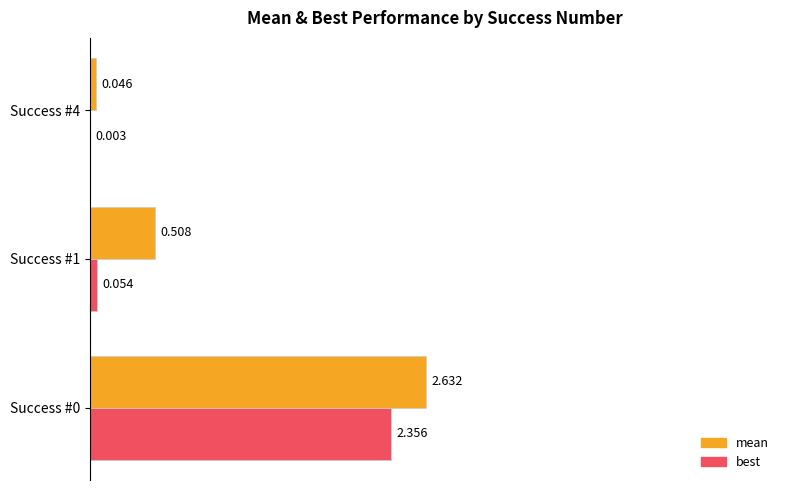

Which series changed the most between Success #0 and Success #4?

mean